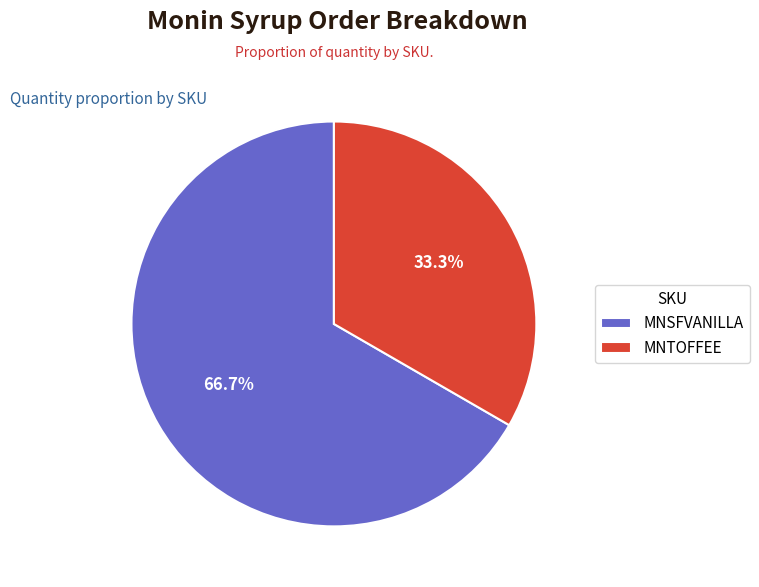

Which has a higher value, MNTOFFEE or MNSFVANILLA?

MNSFVANILLA